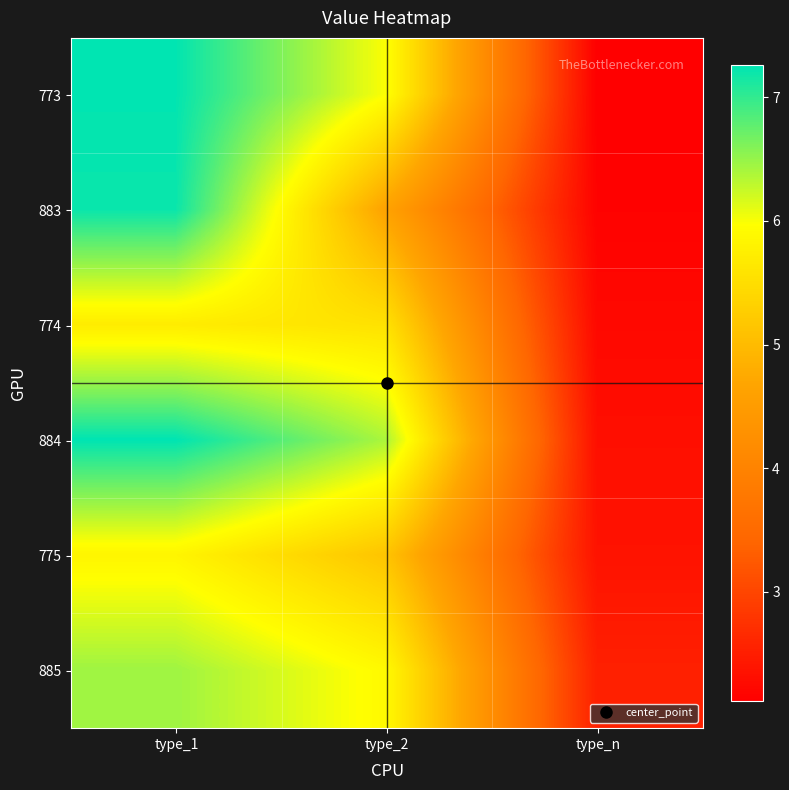

At which category is the sum across all series the highest?

type_1